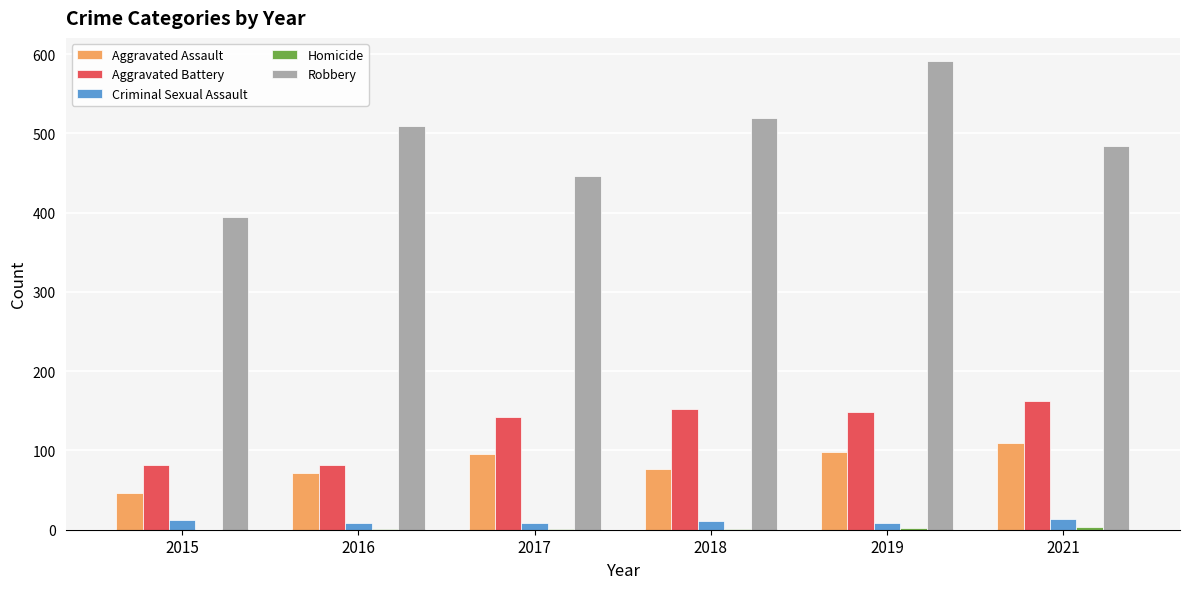

What value does the Criminal Sexual Assault series have at 2021?

14